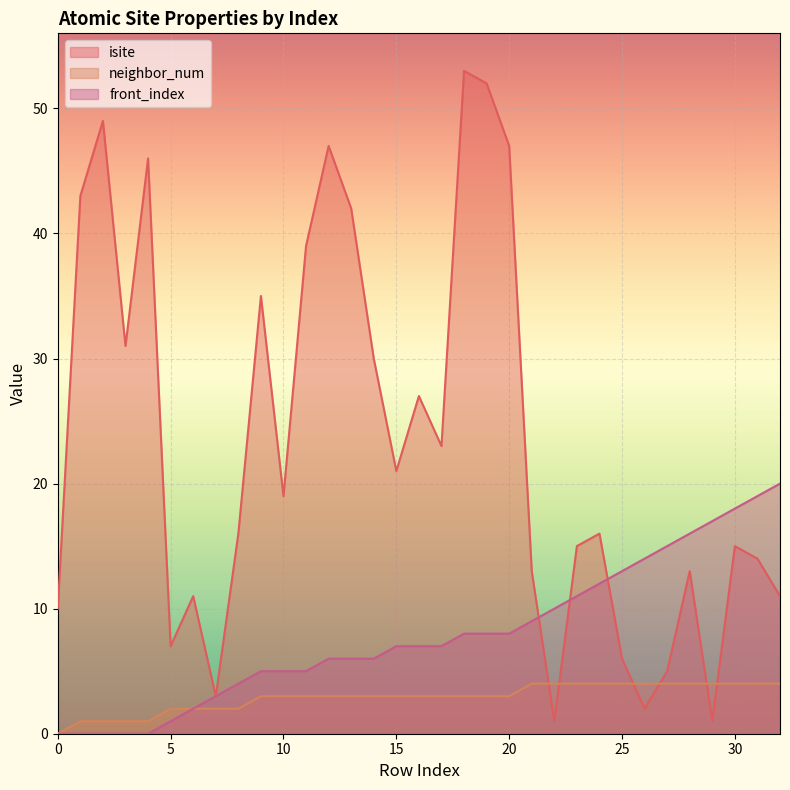

List the labels in order of front_index value, smallest first.

0, 1, 2, 3, 4, 5, 6, 7, 8, 9, 10, 11, 12, 13, 14, 15, 16, 17, 18, 19, 20, 21, 22, 23, 24, 25, 26, 27, 28, 29, 30, 31, 32